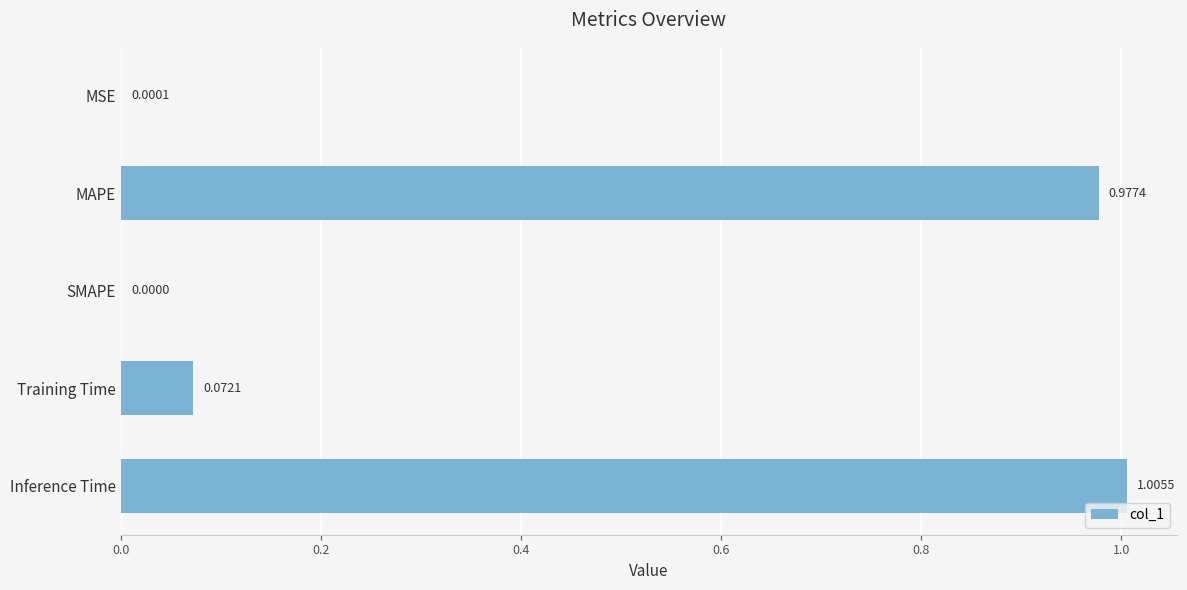

Which label corresponds to the largest value in the chart?

Inference Time